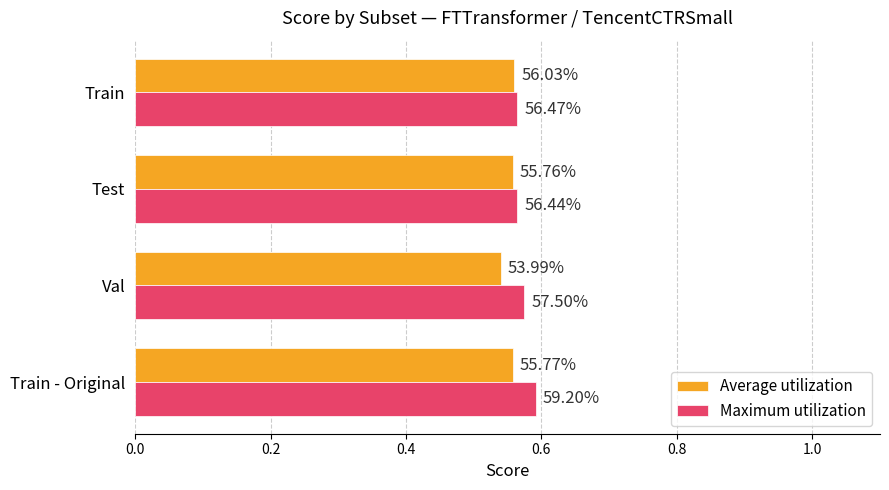

How many Average utilization values are between 0 and 1?

4